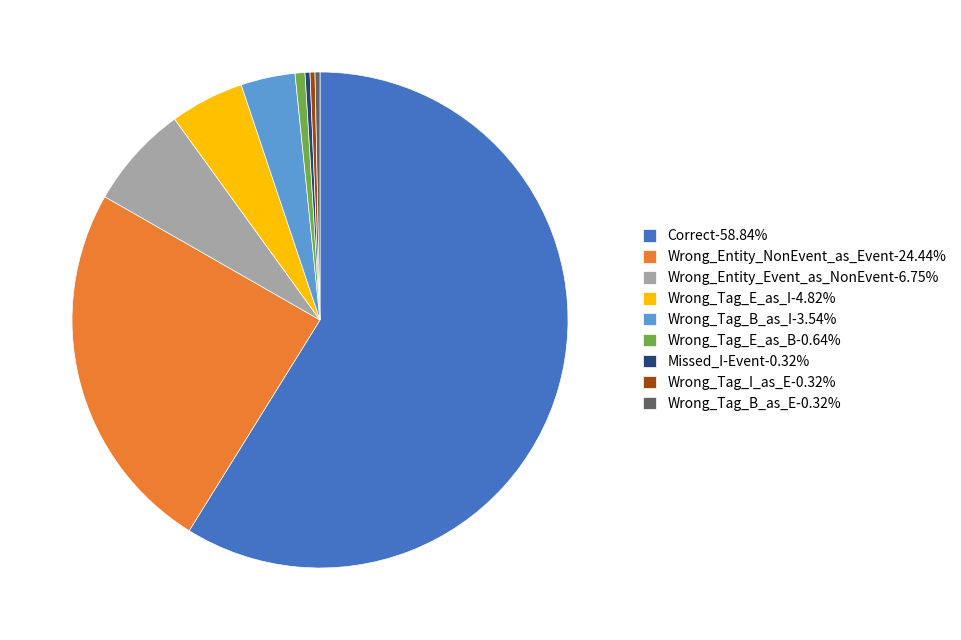

How many segments does this pie chart have?

9